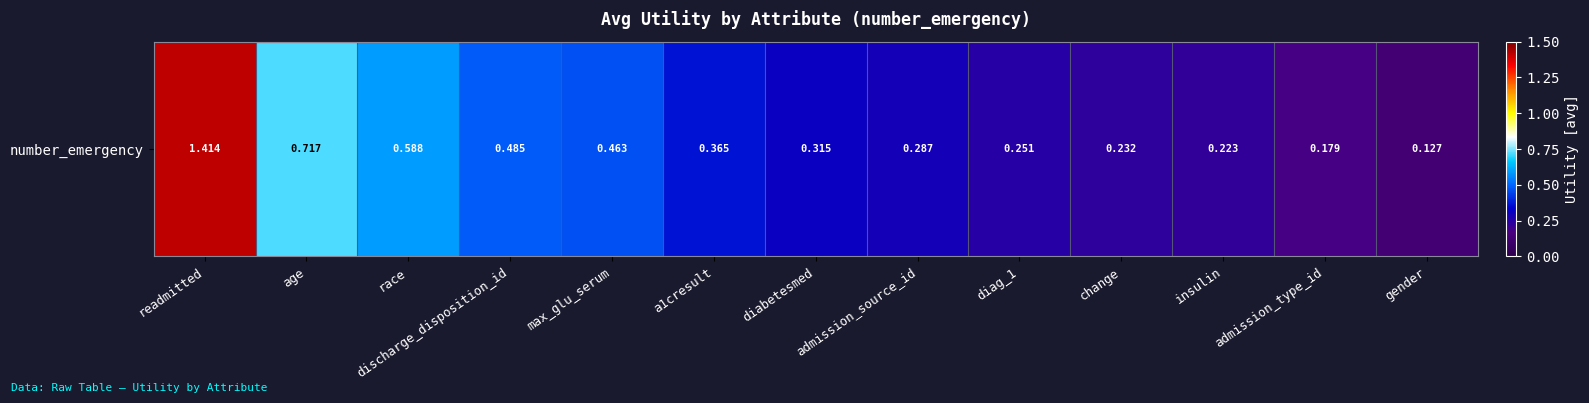

The chart shows a value of 2.3 at readmitted. True or false?

False